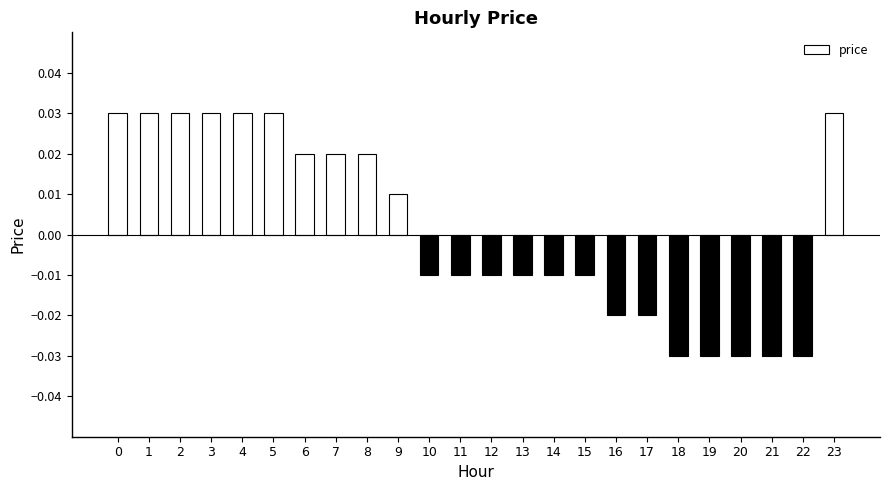

How many bars are there in total?

24